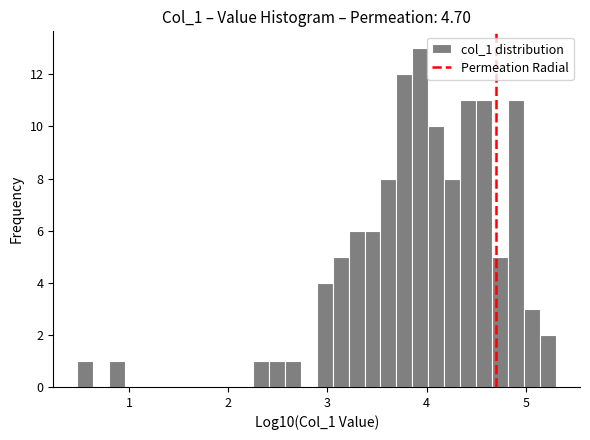

Around what value on the x-axis is the tallest bar? Give the approximate position of its centre, as read against the axis.

3.9